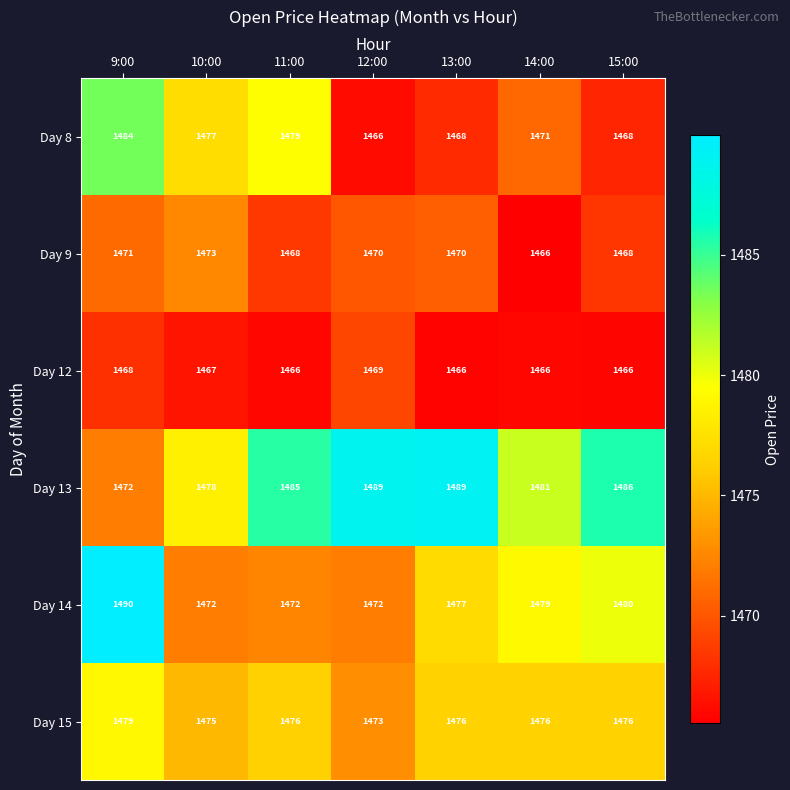

How many categories are shown in the chart?

7